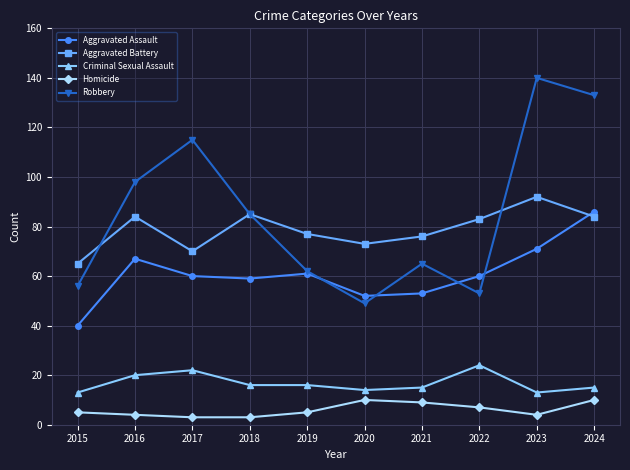

What is the sum of the Homicide values at 2021 and 2018?

12